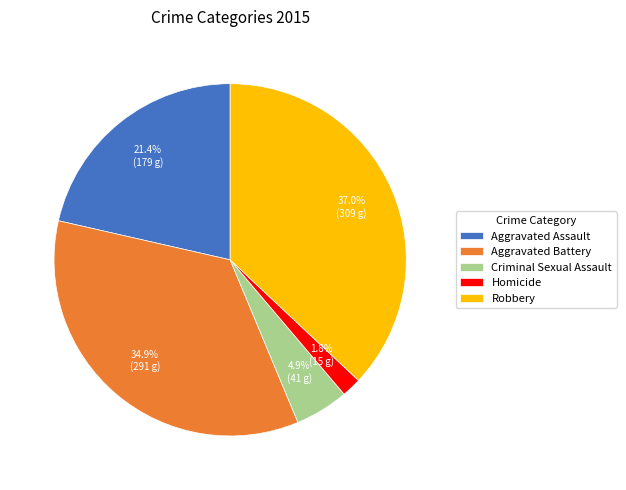

To the nearest percent, what is the combined percentage of Homicide and Aggravated Assault?

23%